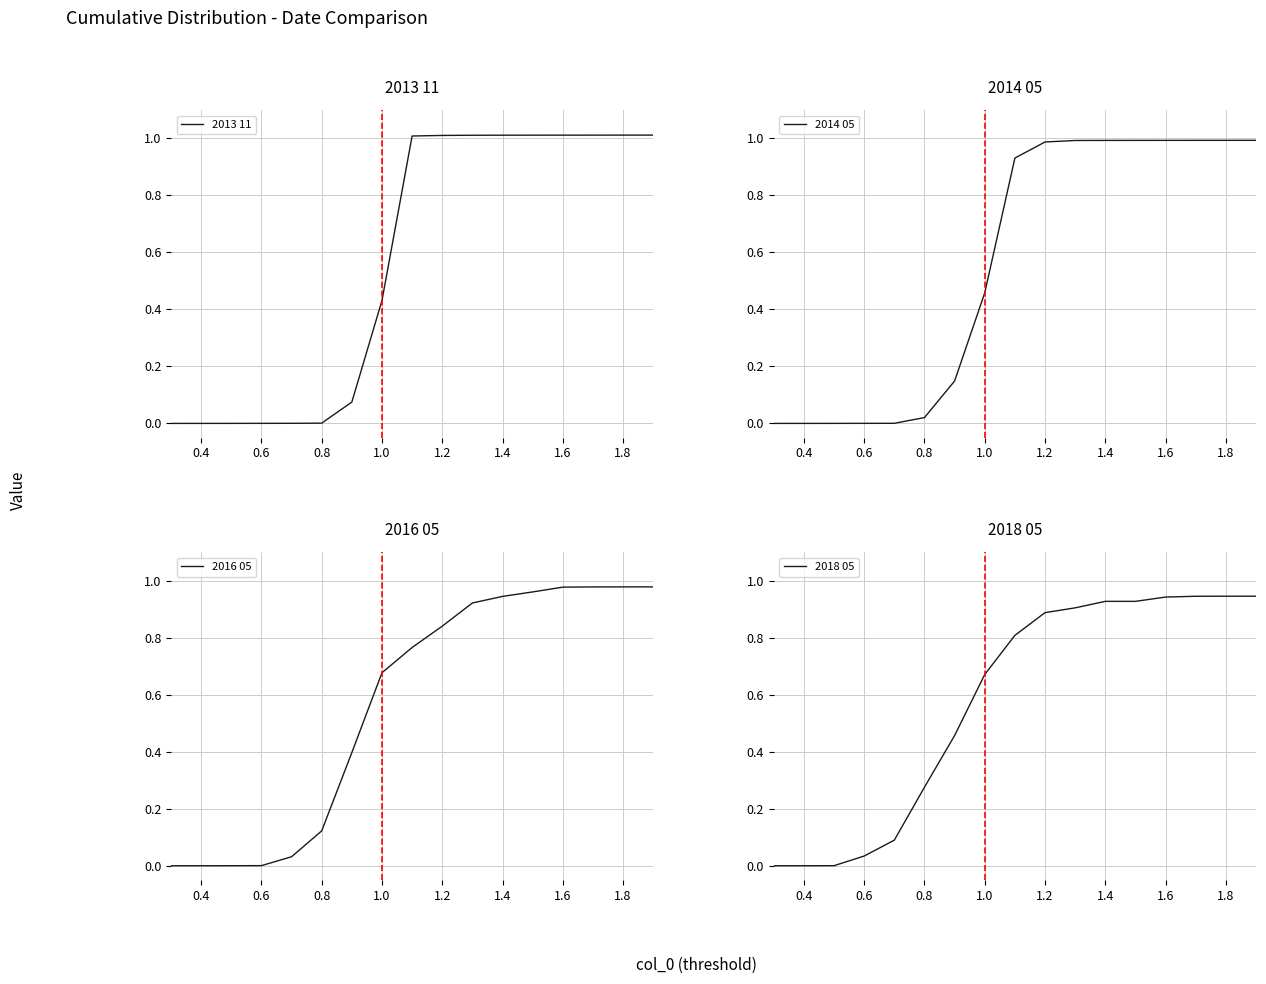

What is the difference between the maximum and second lowest values in the 2013 11 series?

1.0